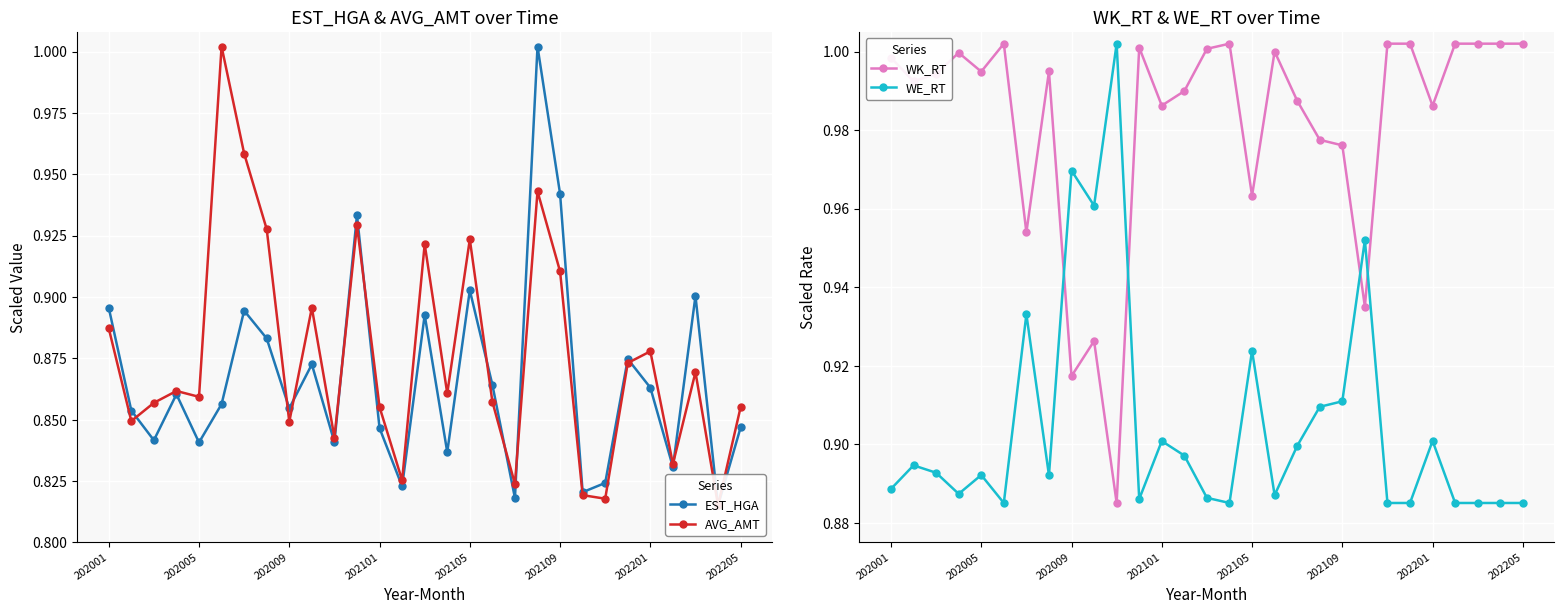

True or false: WE_RT has more than 0 points higher than both neighbors.

True